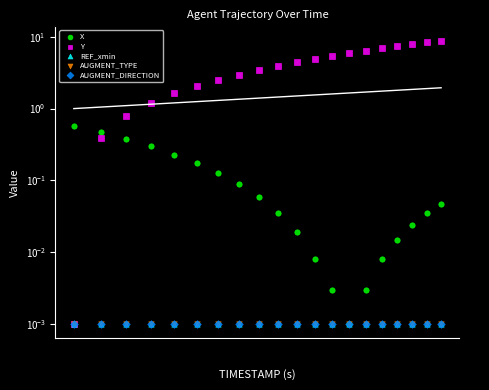

At how many categories does at least one series exceed 8?

2